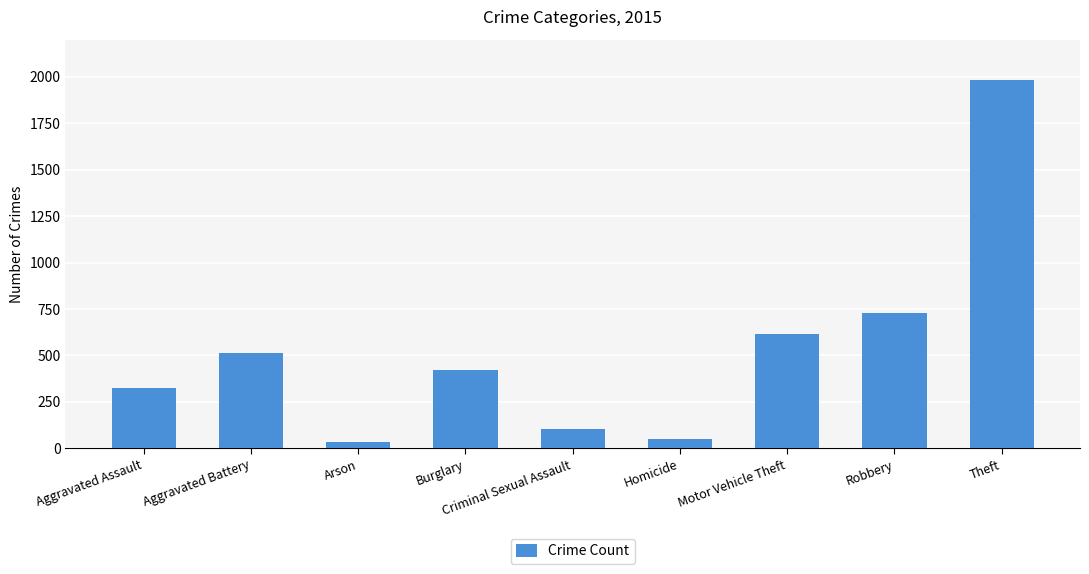

The value at Theft is 516. True or false?

False